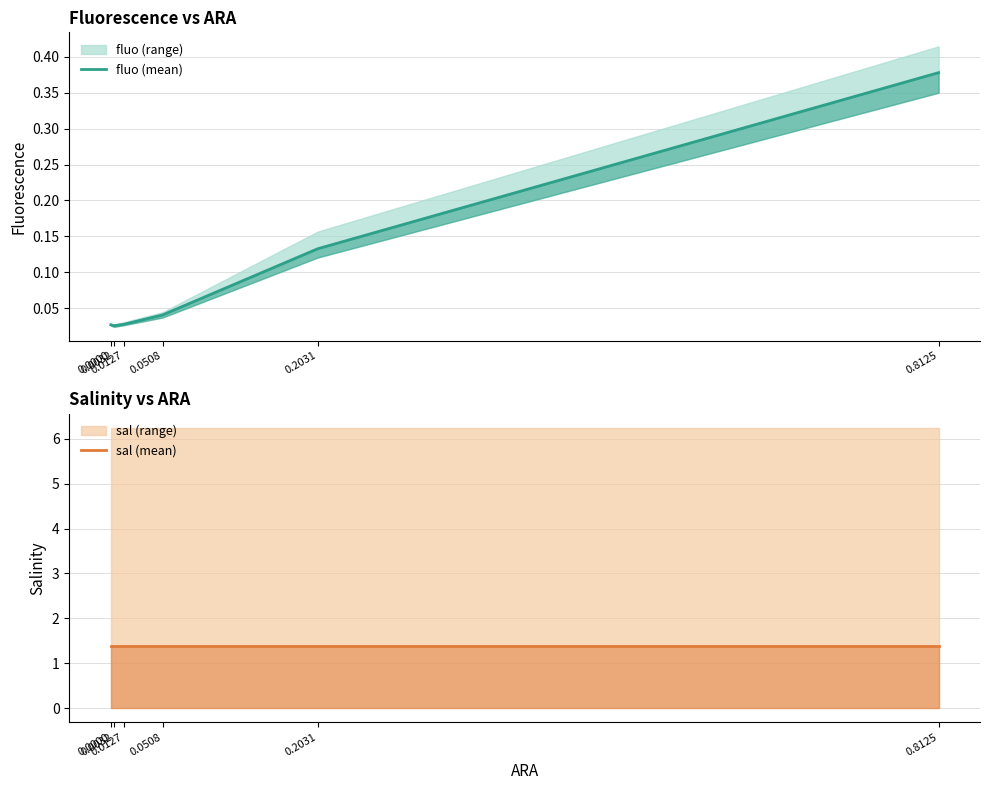

What is the value of the sal (mean) point at the 6th from the left?

1.4